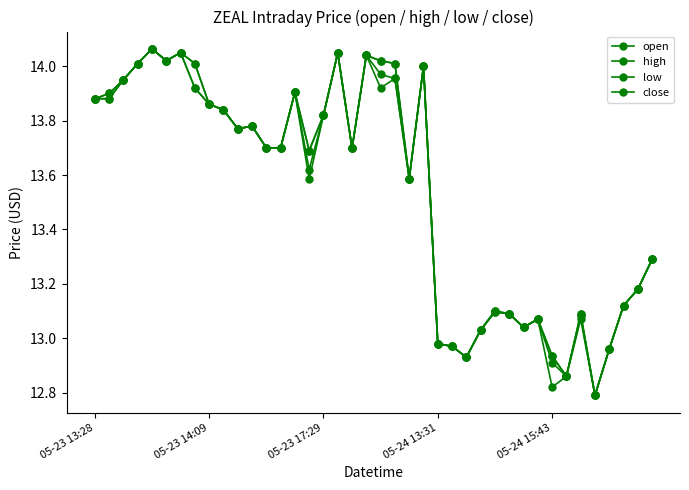

How many values in the high series exceed 13?

33